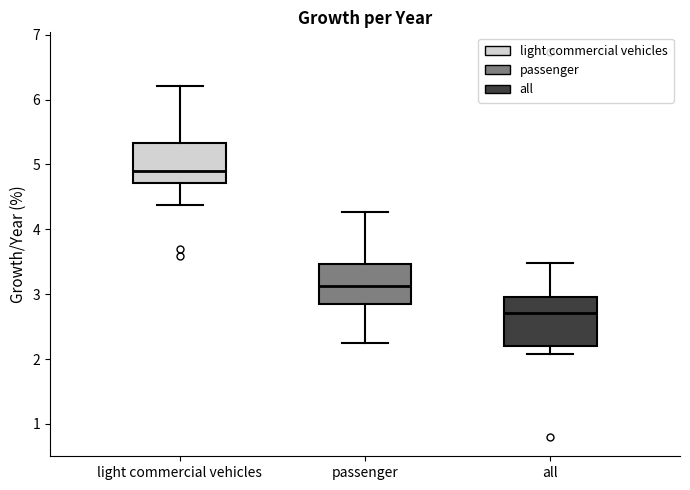

Where does the upper whisker of the box for light commercial vehicles end on the y-axis? The values are not printed on the chart, so give them approximately, as read against the axis.

6.2